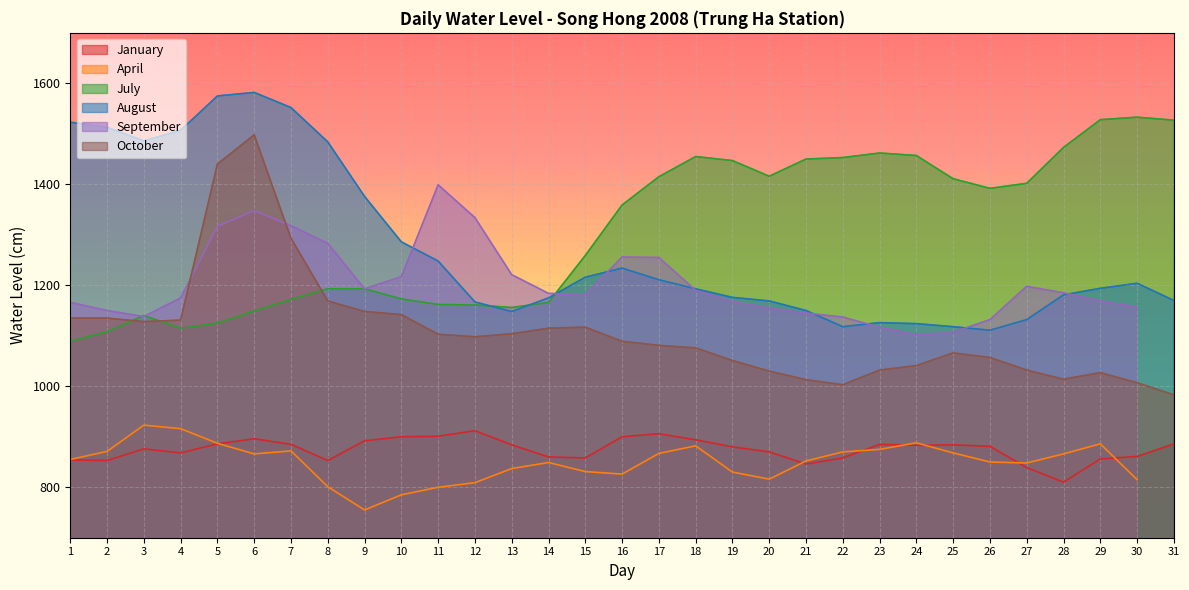

True or false: July has more than 2 points higher than both neighbors.

True